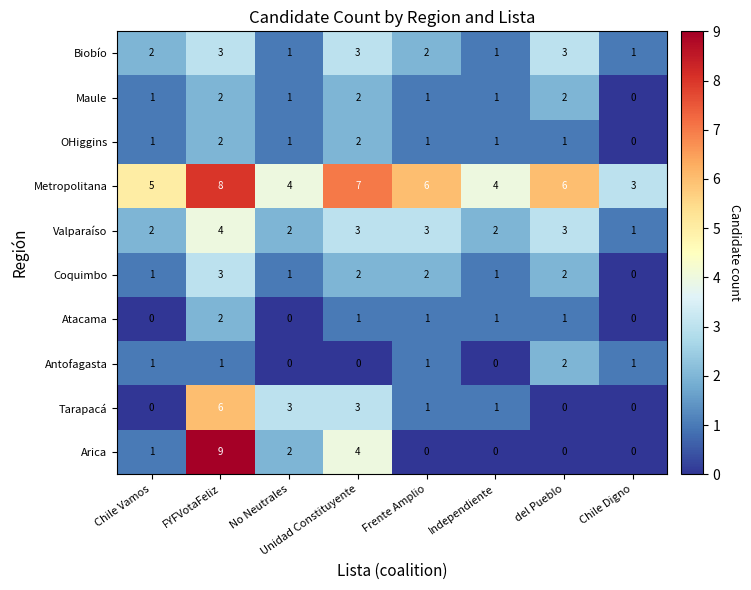

True or false: Tarapacá has a value of 8 at FYFVotaFeliz.

False